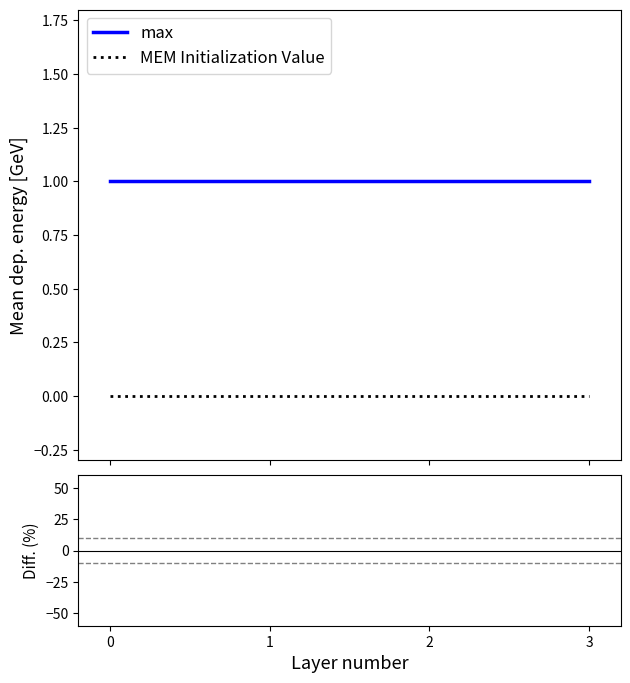

Count the number of categories in the chart.

4